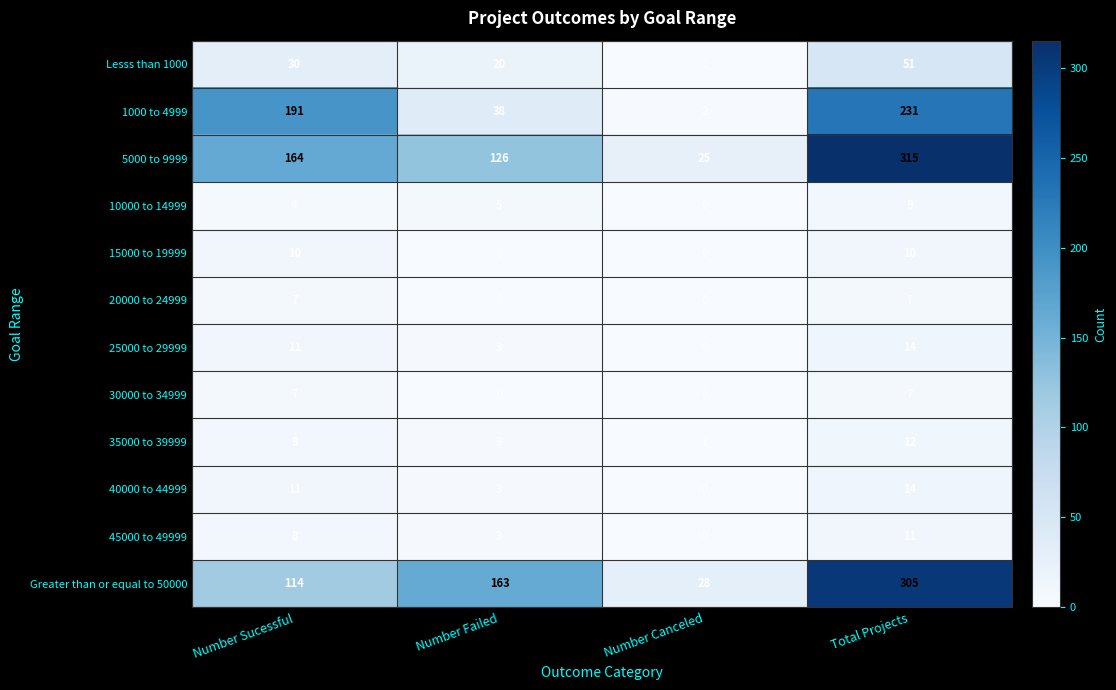

True or false: Lesss than 1000 has a value of 30 at Number Sucessful.

True